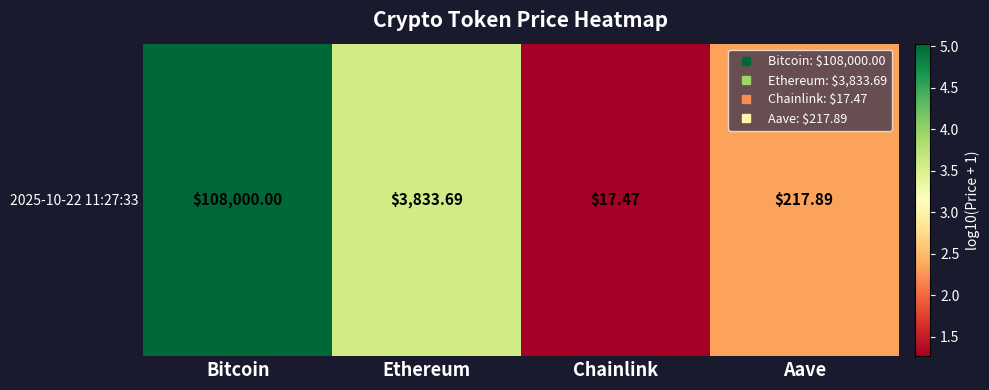

Between Aave and Ethereum, which is larger?

Ethereum